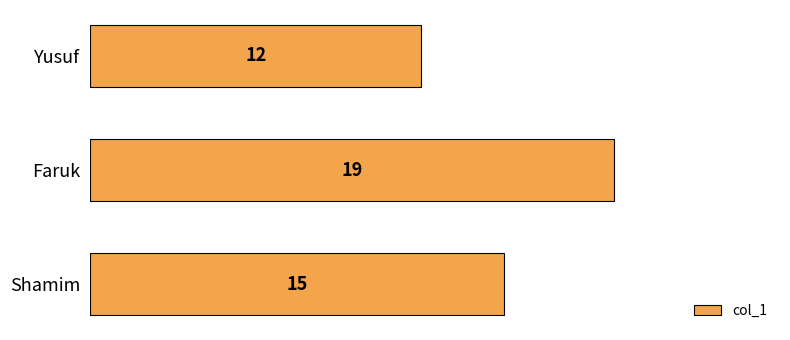

Reading bottom to top, extract all data points from this chart.

15	19	12